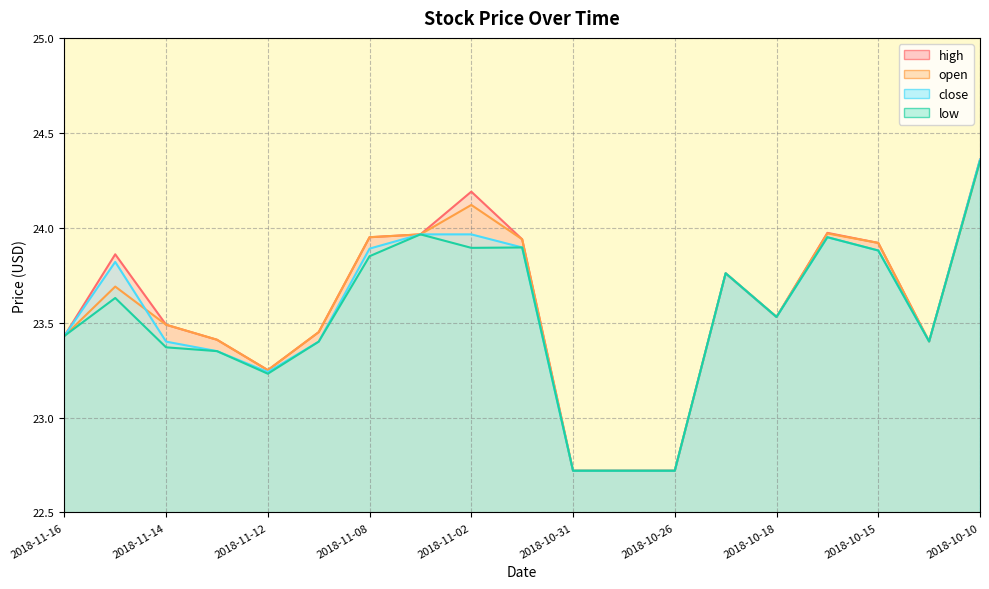

How many values in the high series are below 23?

3